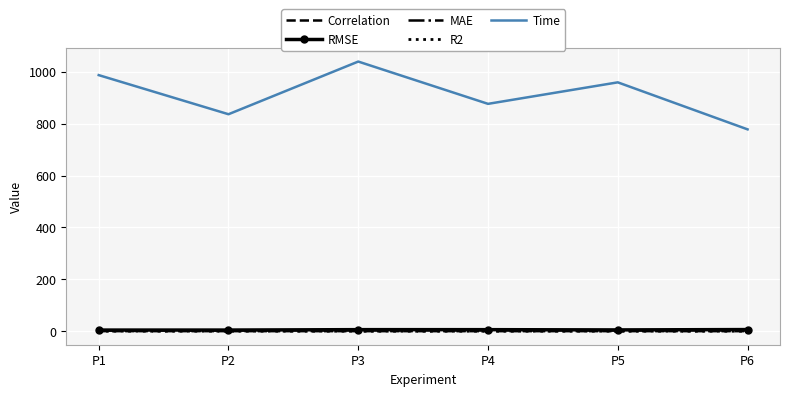

What are all the series names shown in the legend?

Correlation, RMSE, MAE, R2, Time